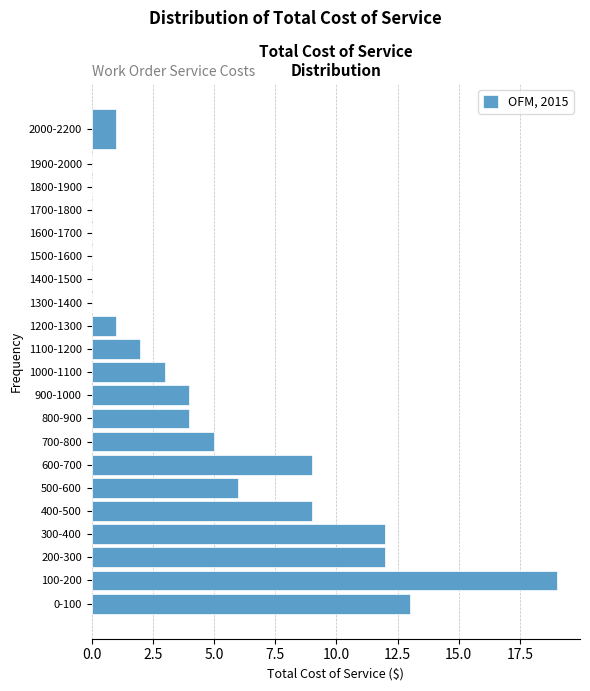

Reading bottom to top, transcribe all the data shown in this chart.

0-100=13	100-200=19	200-300=12	300-400=12	400-500=9	500-600=6	600-700=9	700-800=5	800-900=4	900-1000=4	1000-1100=3	1100-1200=2	1200-1300=1	1300-1400=0	1400-1500=0	1500-1600=0	1600-1700=0	1700-1800=0	1800-1900=0	1900-2000=0	2000-2200=1